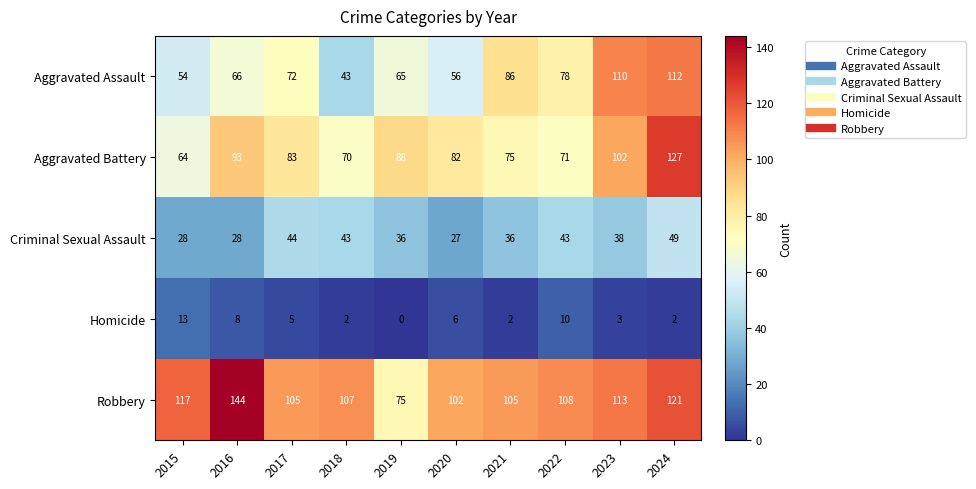

What is the sum of all Aggravated Assault values?

742